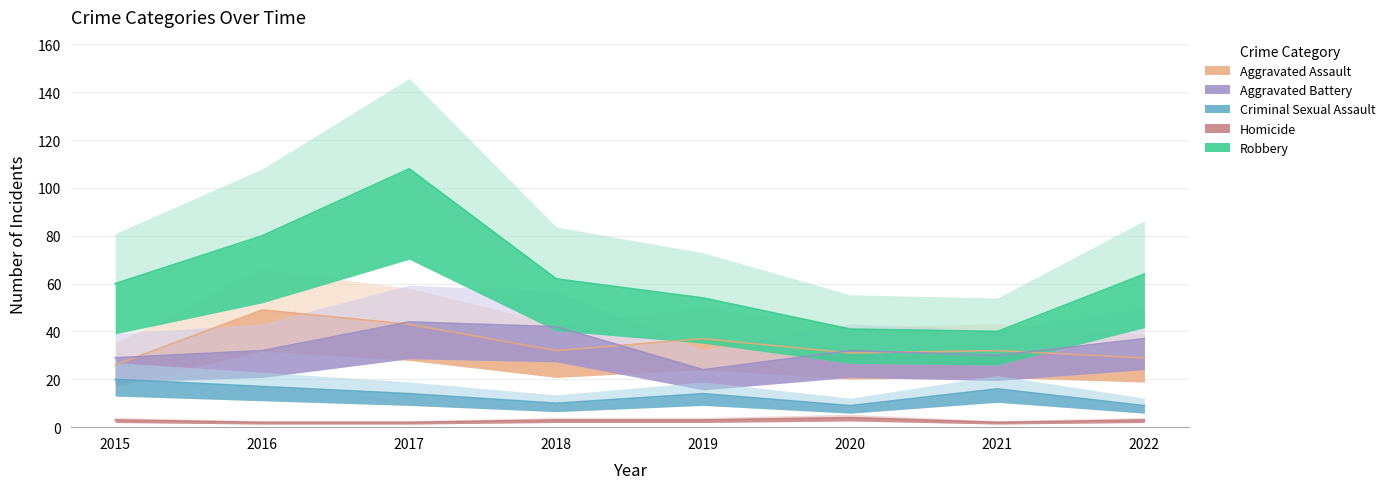

At which category is the sum across all series the highest?

2017